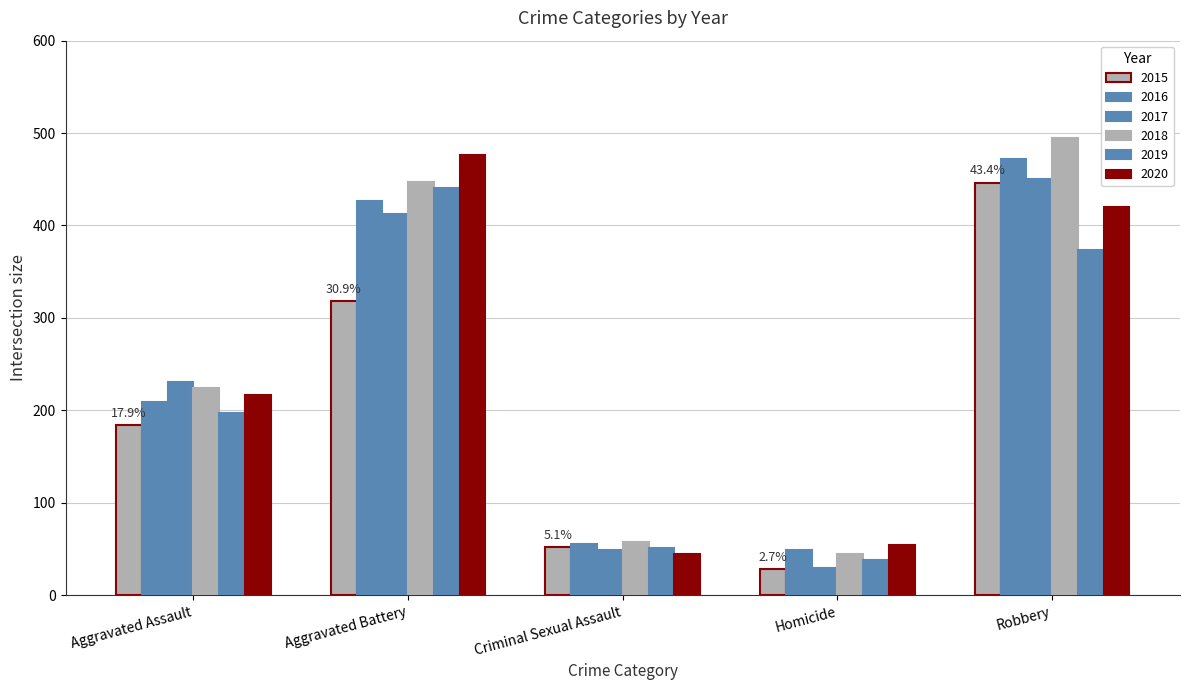

List the series in order of their peak value, lowest first.

2019, 2015, 2017, 2016, 2020, 2018